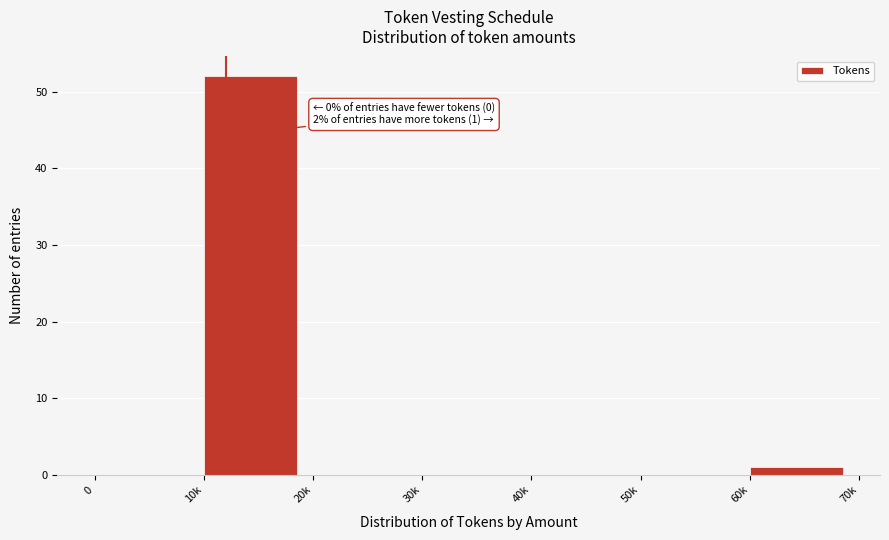

Reading left to right, extract all data points from this chart.

0=0	10k=52	20k=0	30k=0	40k=0	50k=0	60k=1